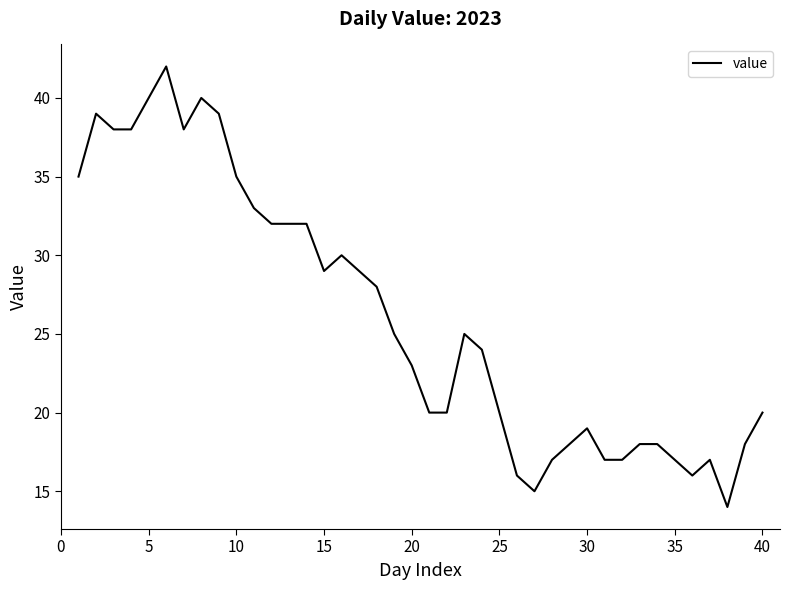

How many categories are shown in the chart?

40